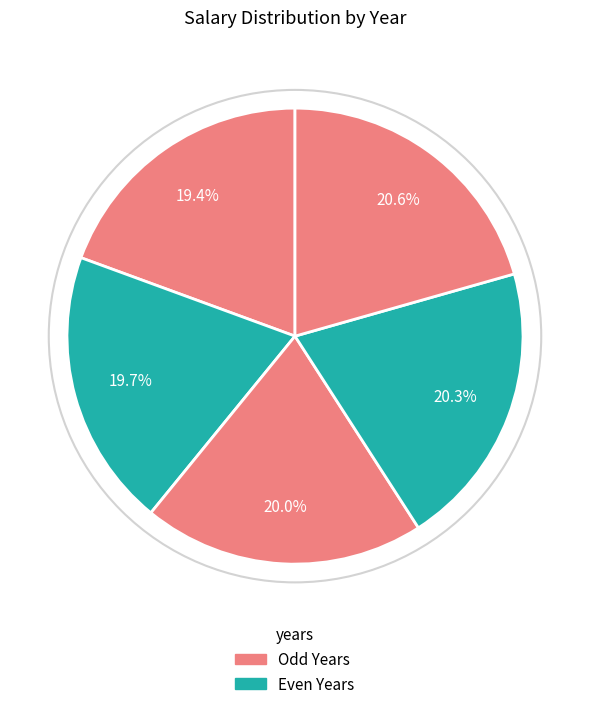

How many slices are in this pie chart?

5